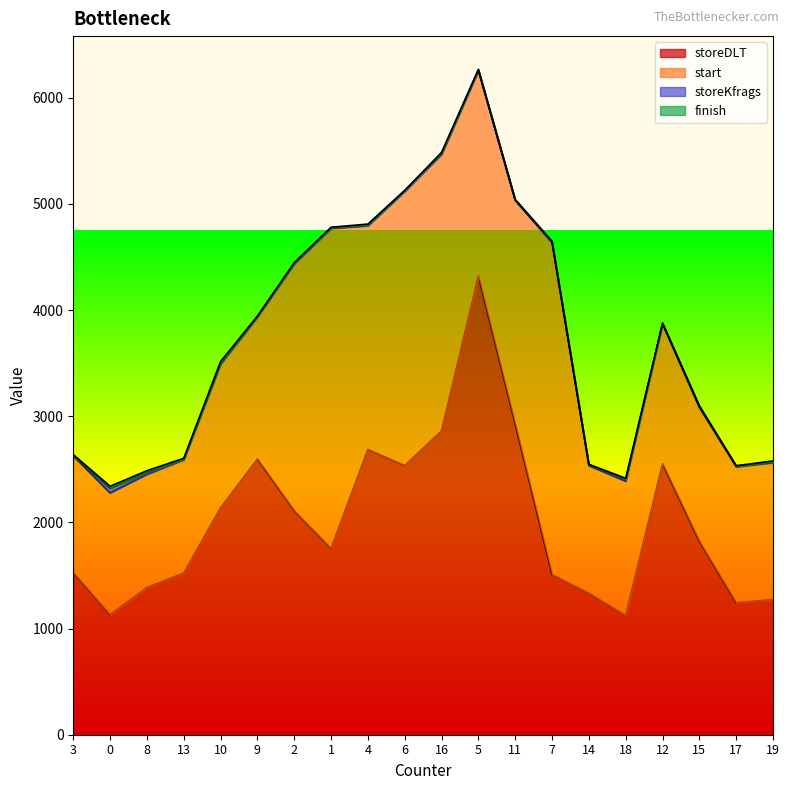

How many values in the finish series are below 7?

10